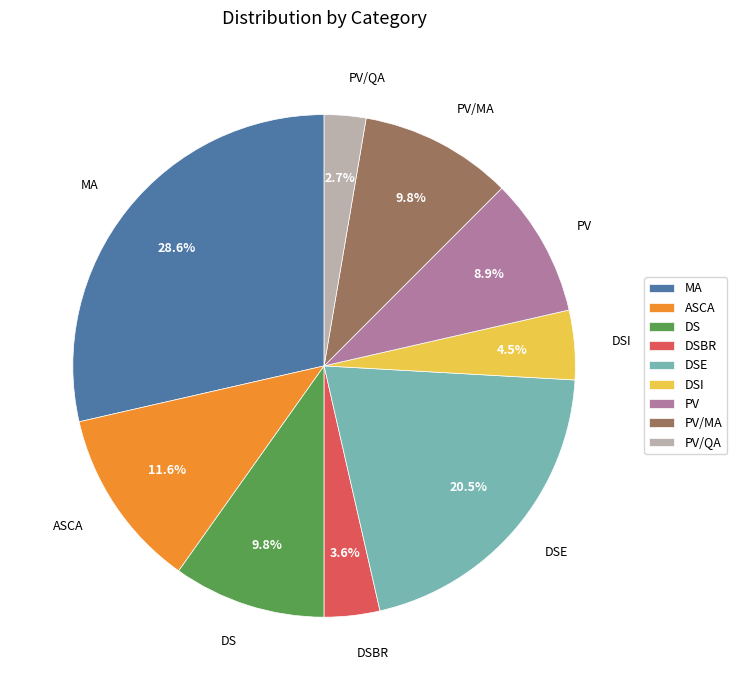

Between PV and DSBR, which is larger?

PV